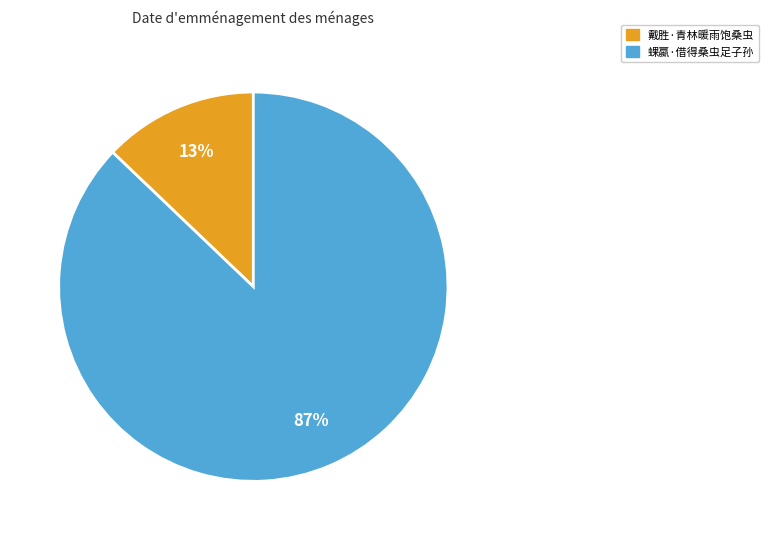

Between 蜾蠃·借得桑虫足子孙 and 戴胜·青林暖雨饱桑虫, which is larger?

蜾蠃·借得桑虫足子孙